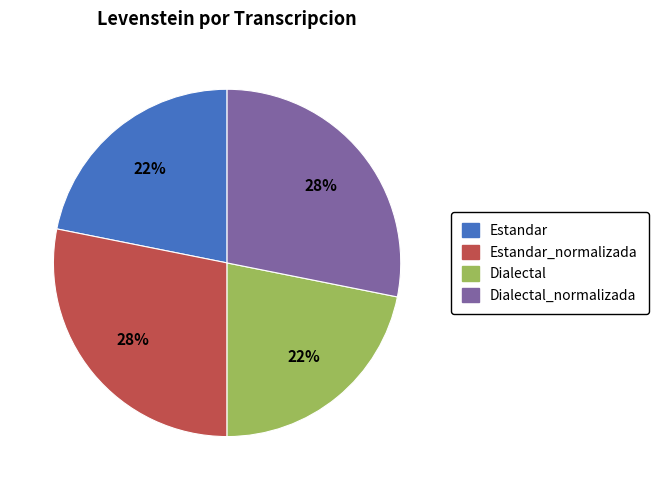

To the nearest percent, what is the difference between the largest and smallest slice percentages?

6%